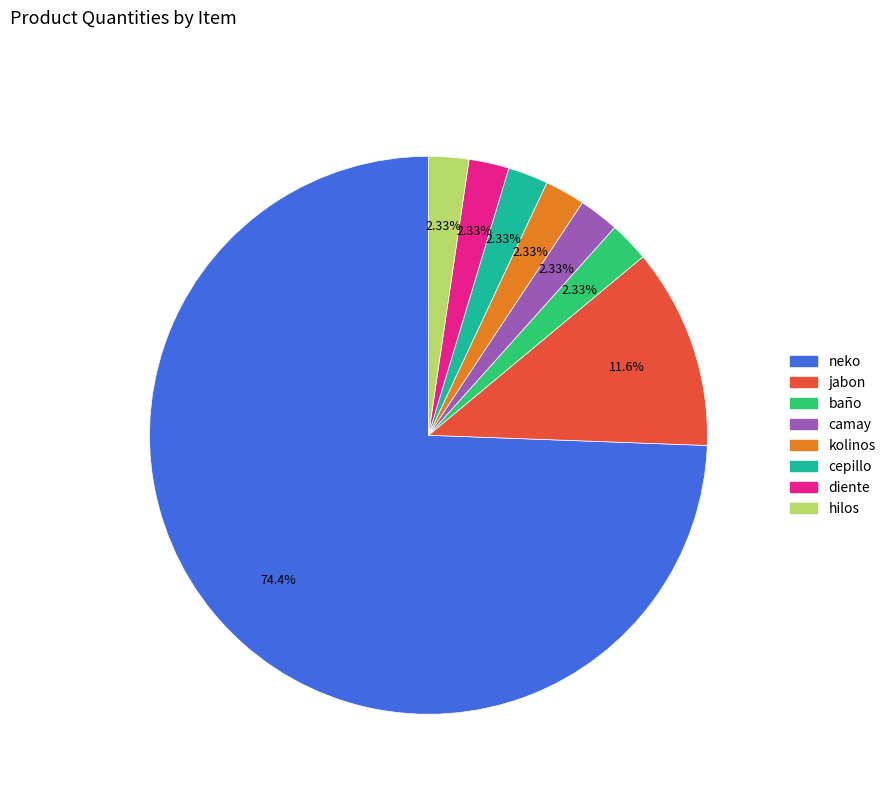

To the nearest percent, what is the difference between the largest and smallest slice percentages?

72%